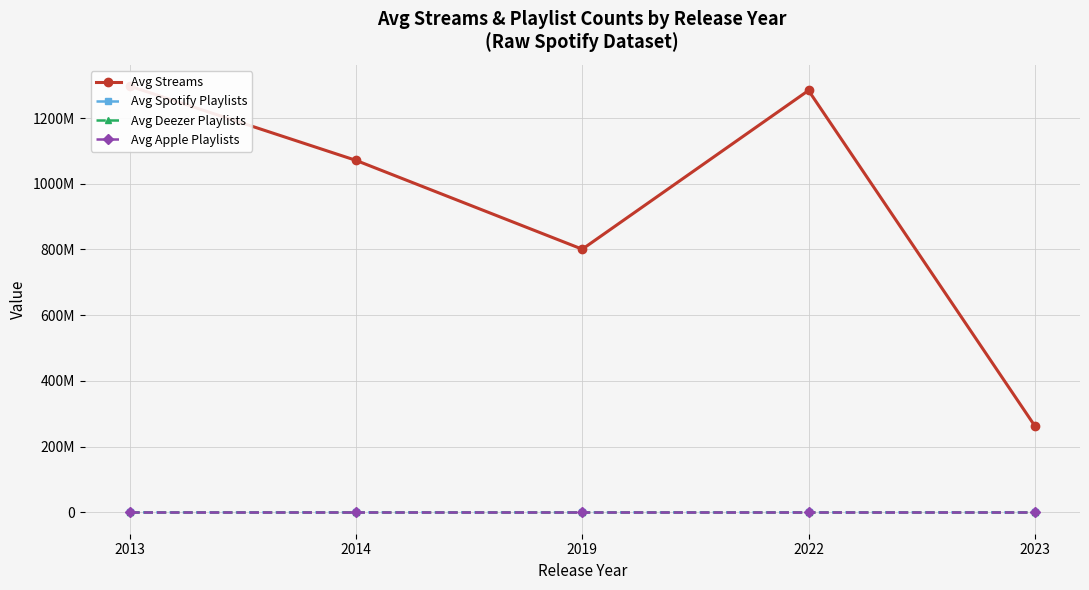

Where does the Avg Spotify Playlists series first go above 9632?

2013